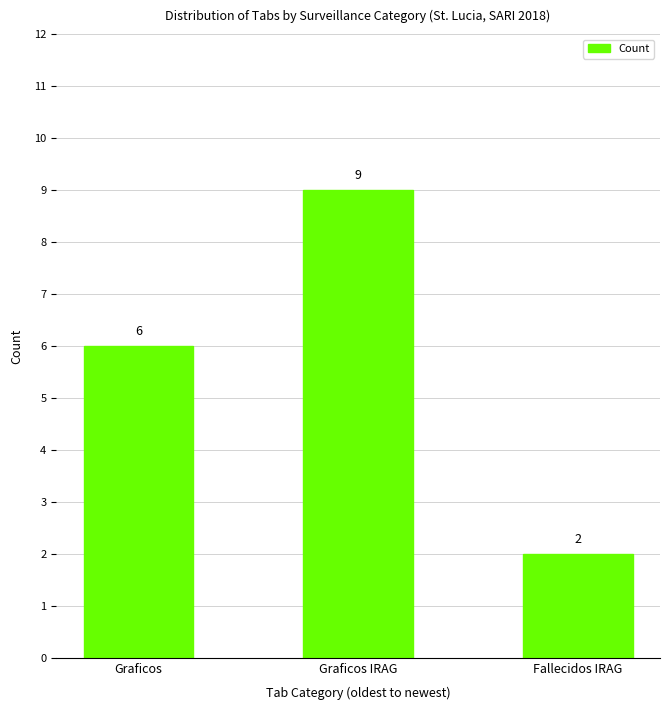

True or false: the data shows 6 at Graficos.

True